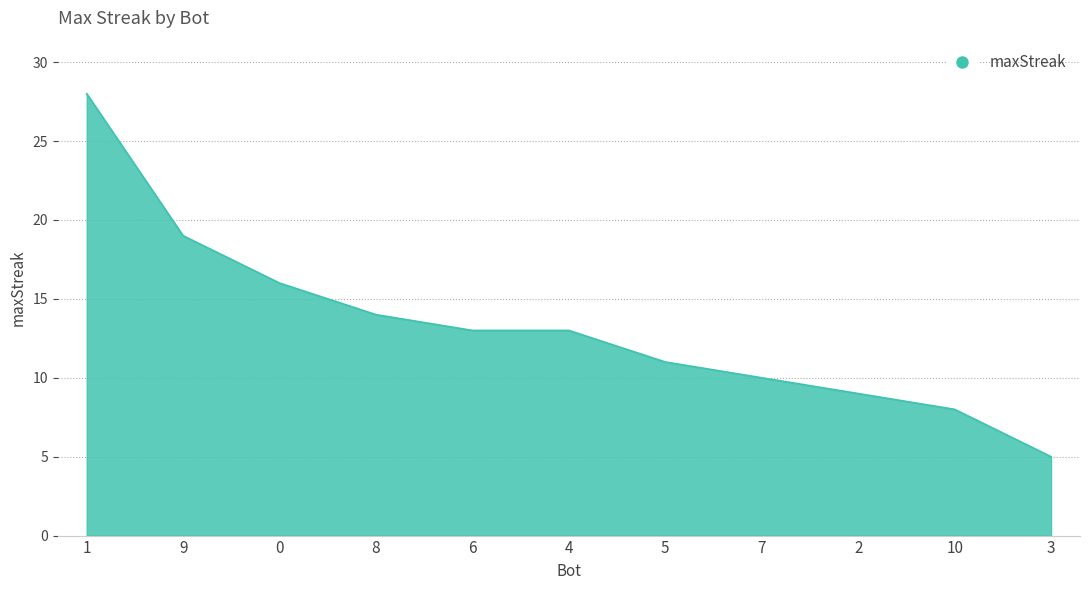

What position from the left is 3?

11